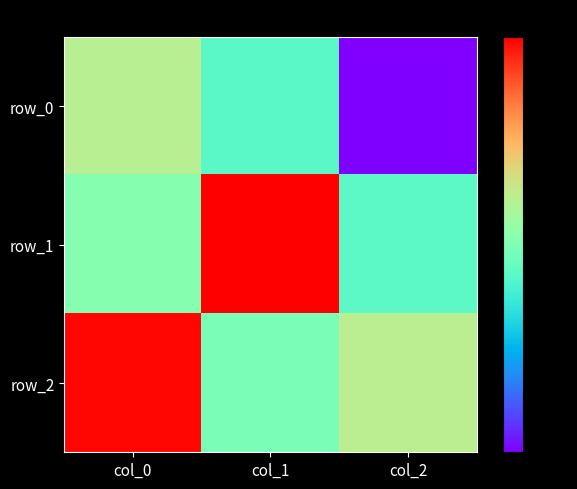

Which series has the largest range (max minus min)?

row_0